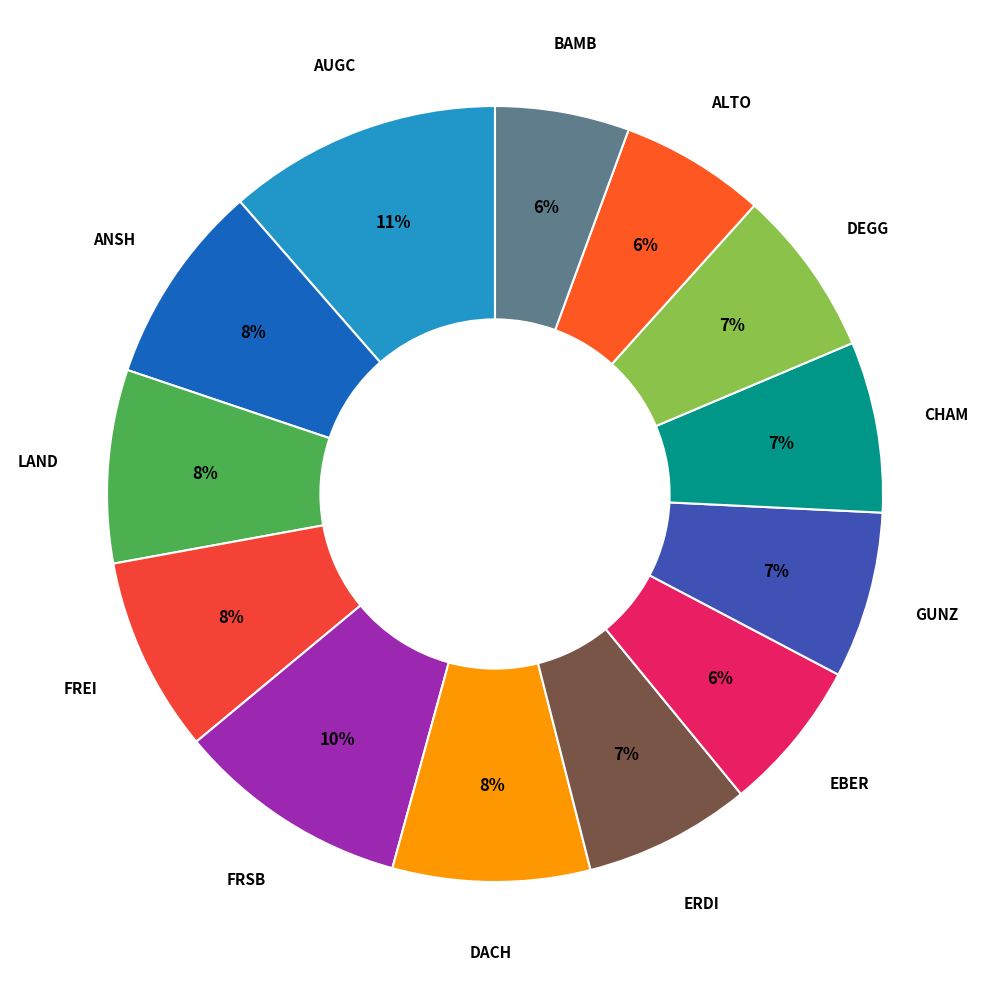

Is the sum of GUNZ and ANSH greater than half?

No